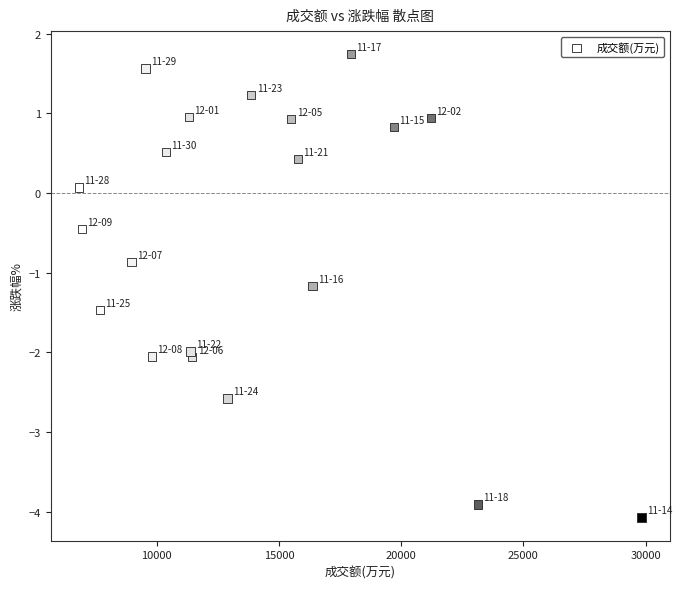

What is the range of X values (max minus min)?

23022.0